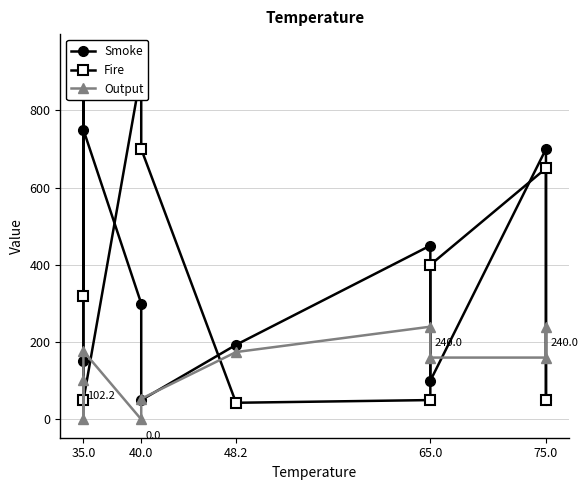

What is the difference between the maximum and minimum values in the Output series?

240.0